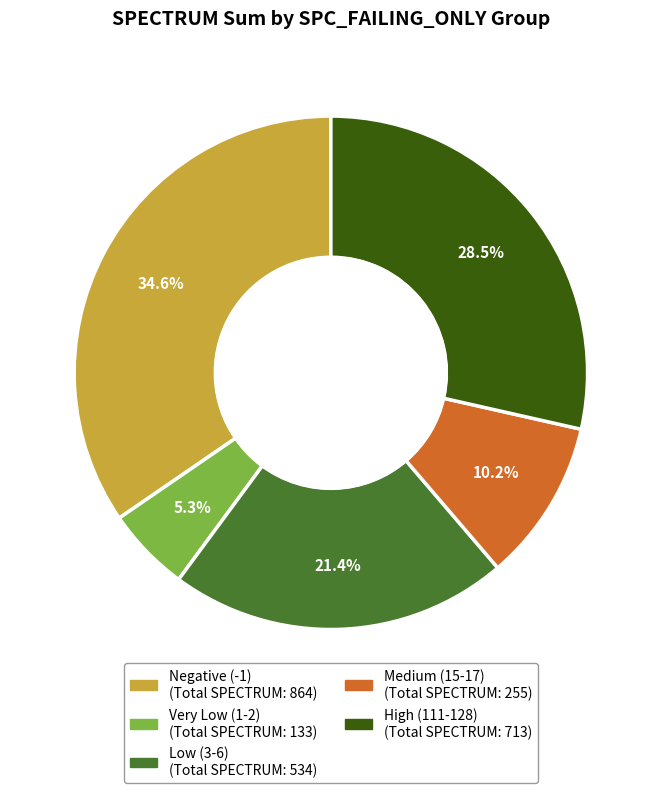

Is there a majority slice in this chart?

No